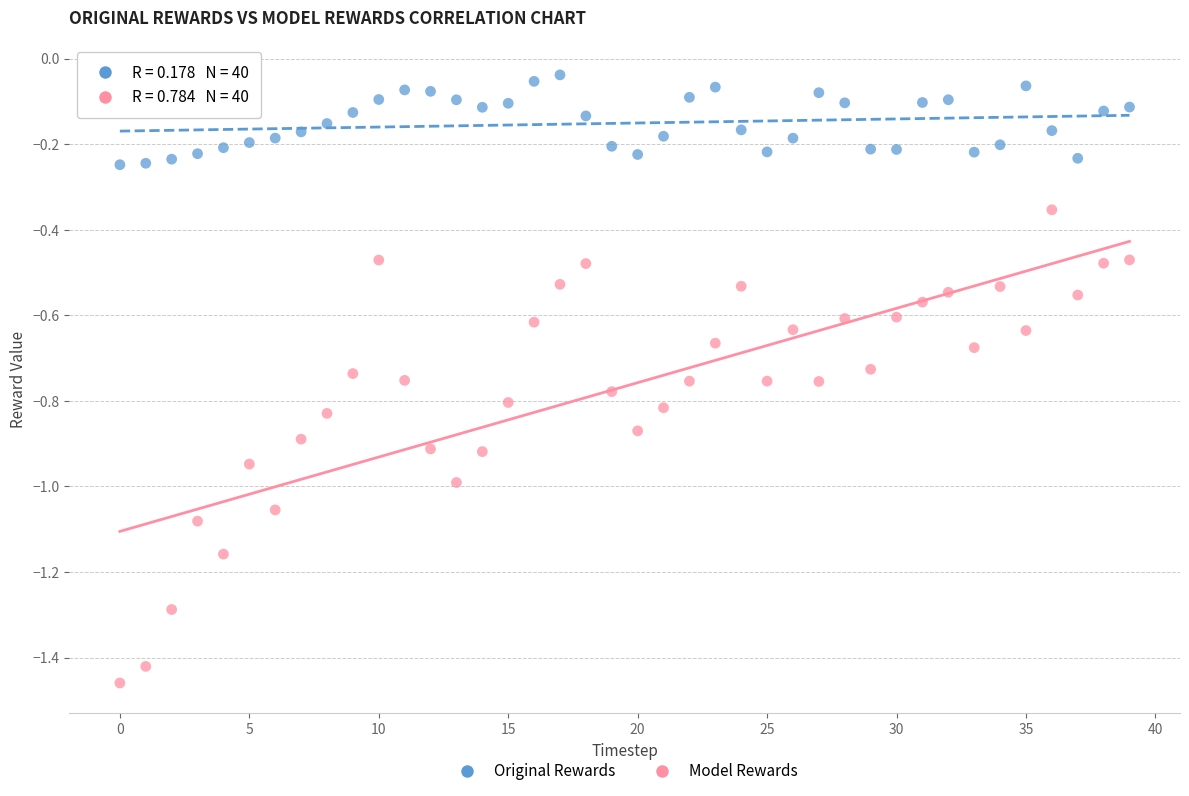

Which series has the widest spread of Y values?

Model Rewards